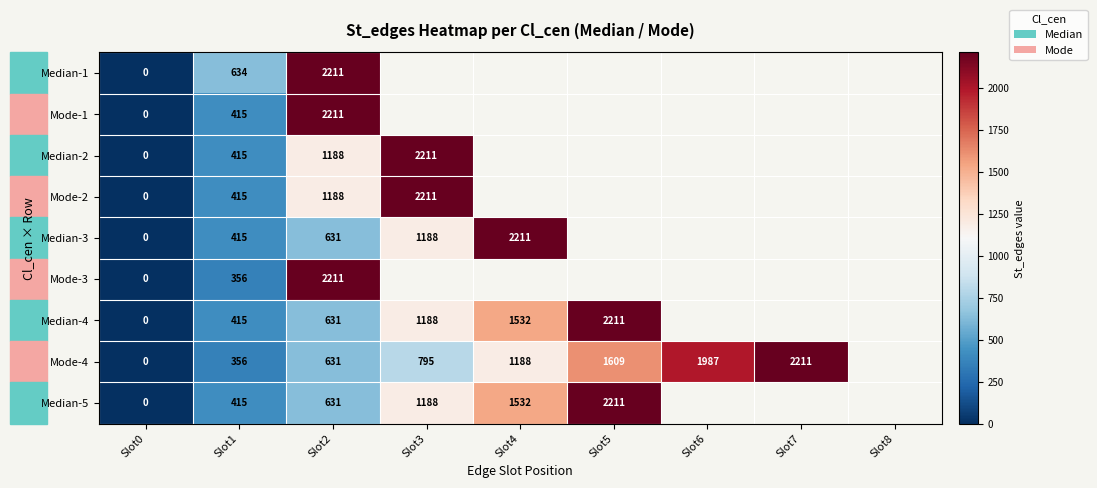

How many distinct data groups are displayed?

9